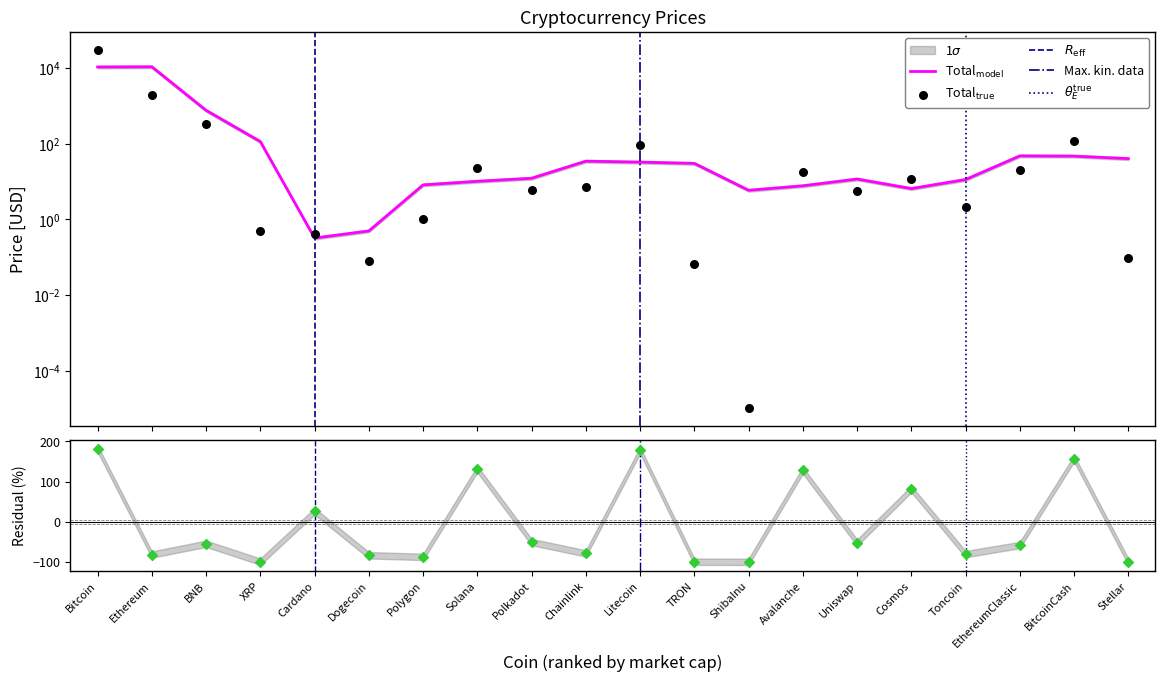

Between Cosmos and BitcoinCash, which is larger?

BitcoinCash